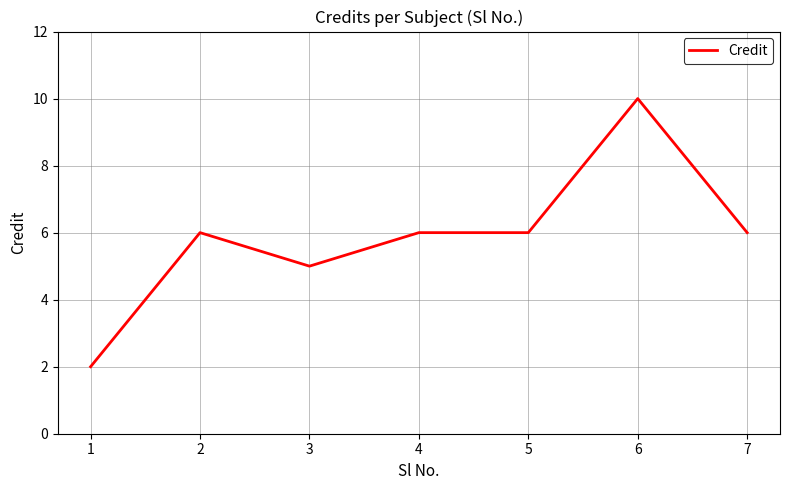

What is the maximum value shown in the chart?

10